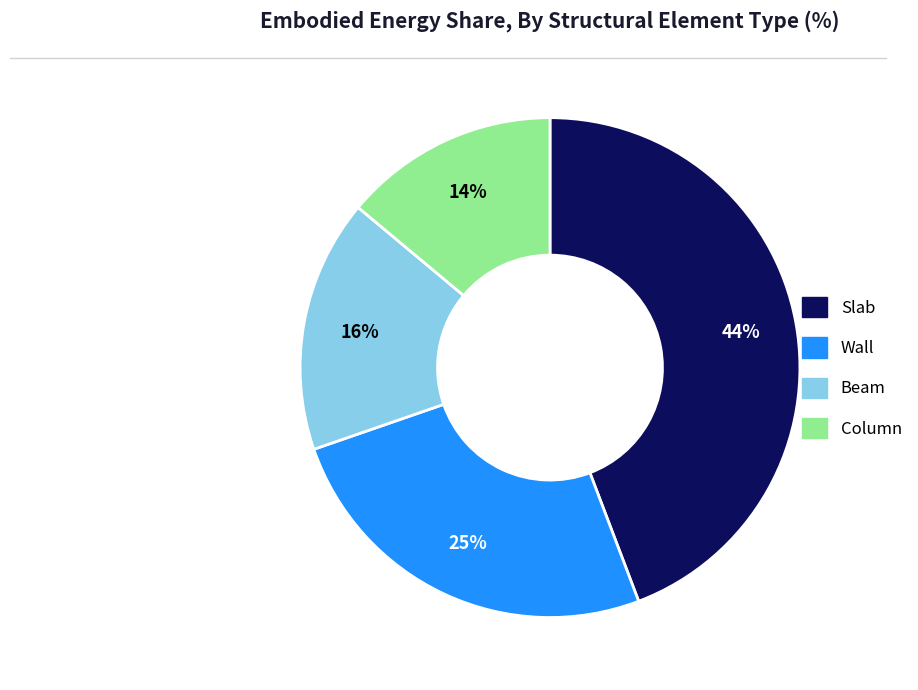

Which category has the smallest portion of the pie?

Column